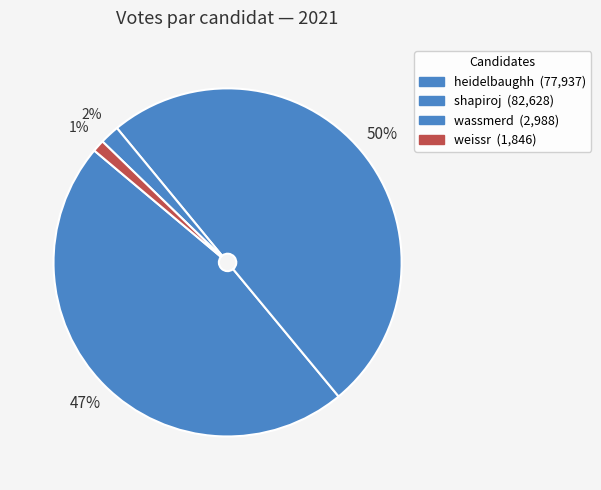

To the nearest percent, what portion does heidelbaughh represent?

47%